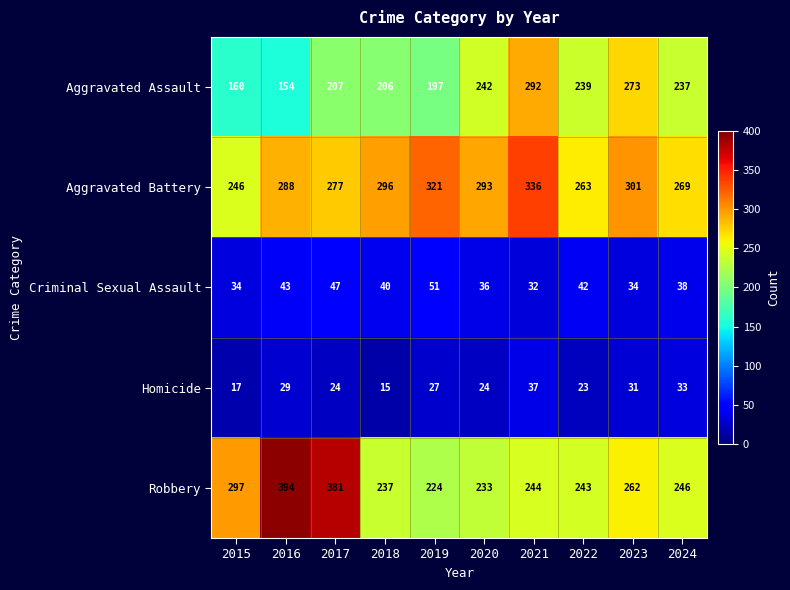

Count the number of data series in this chart.

5